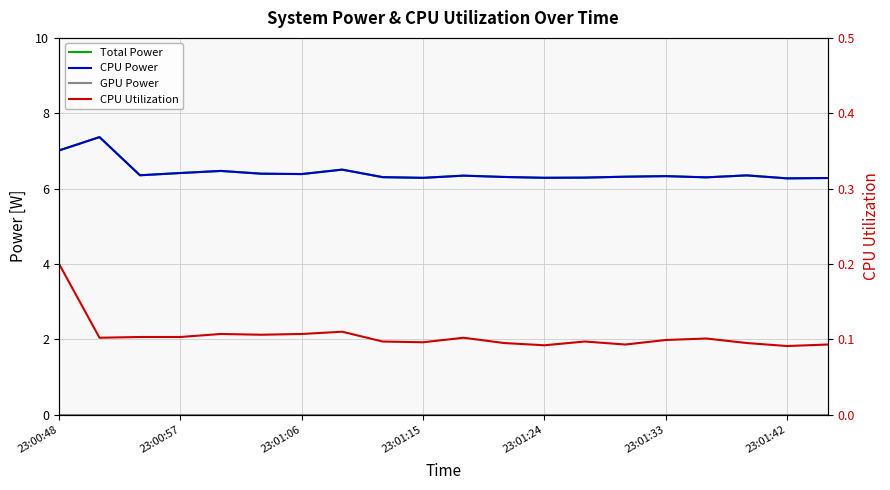

List the series in order of their peak value, highest first.

Total Power, CPU Power, CPU Utilization, GPU Power